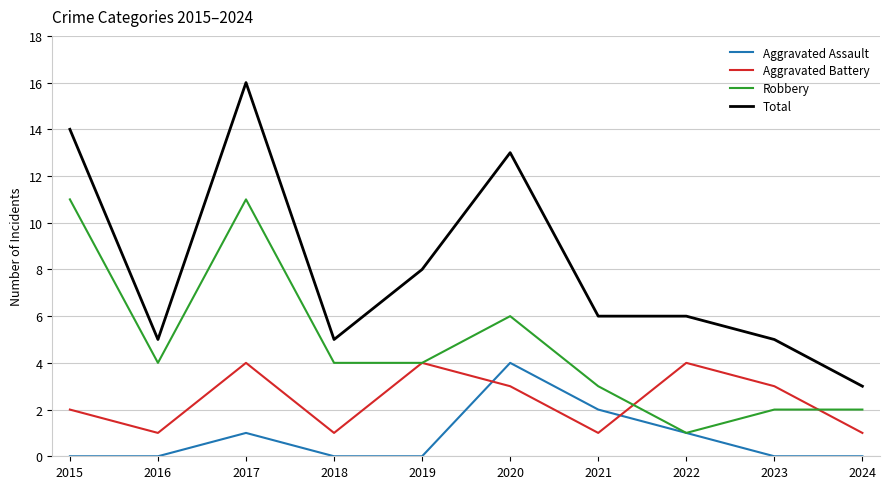

Count the Aggravated Battery values in the range 1 to 4.

10